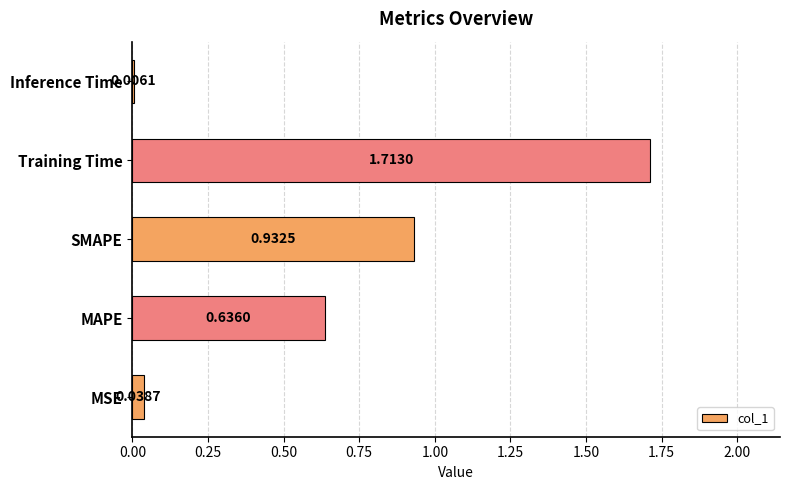

At which label is the value closest to 0?

Inference Time